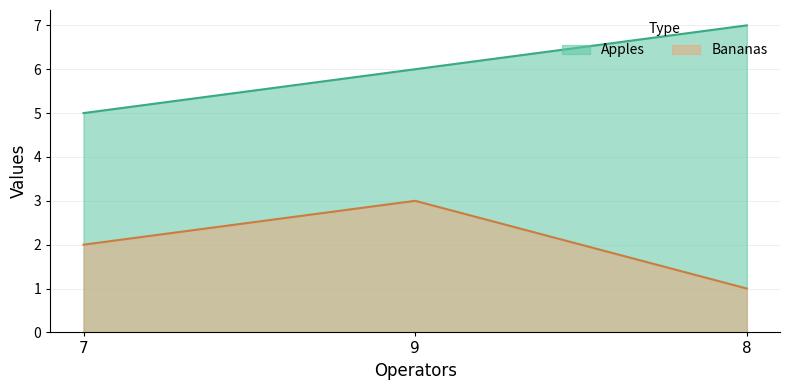

What is the sum of the Bananas values at 9 and 8?

4